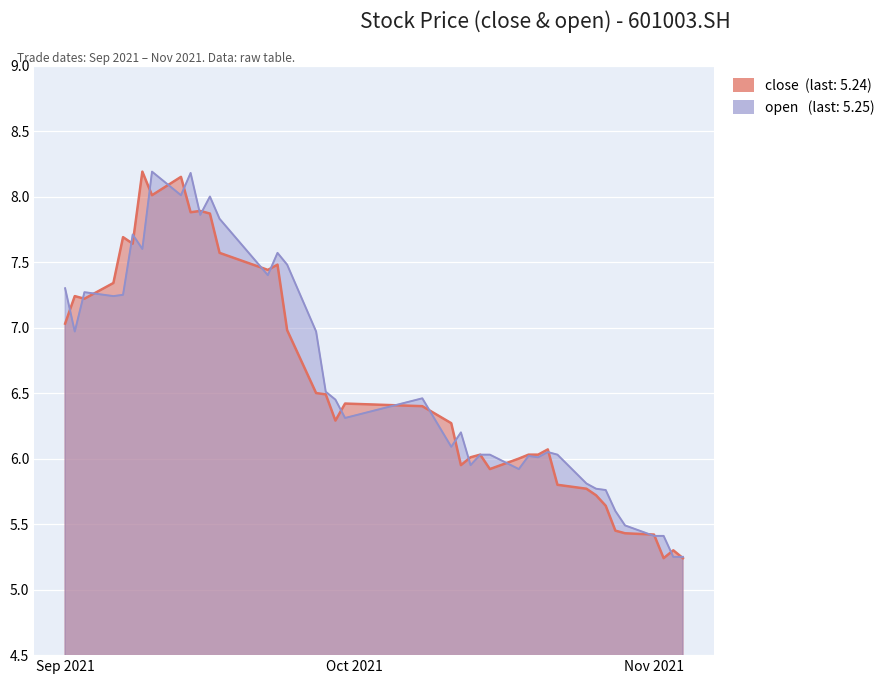

Which series ends up on top after the final intersection of close and open?

open